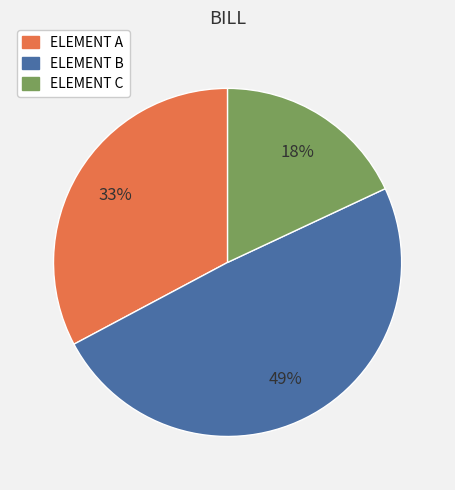

Is the sum of ELEMENT A and ELEMENT B greater than half?

Yes